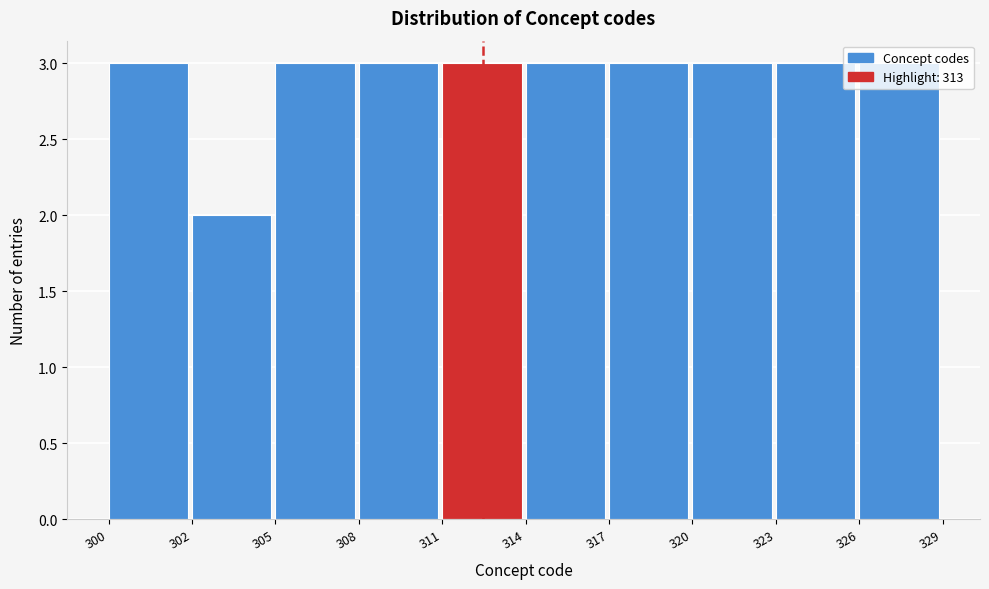

What is the change in value from 302 to 305?

+1